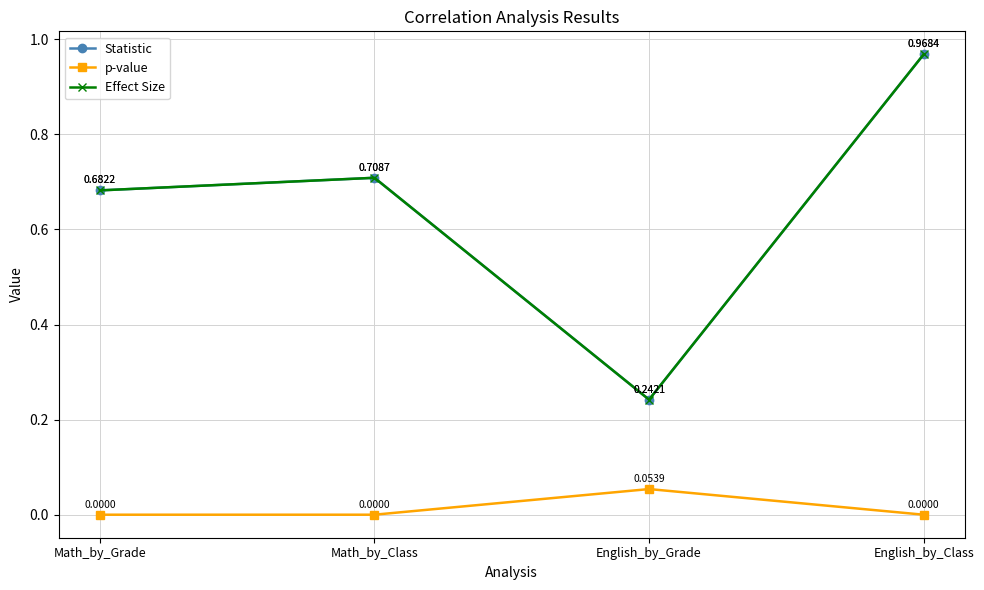

Rank the series at Math_by_Grade from highest to lowest value.

Statistic, Effect Size, p-value